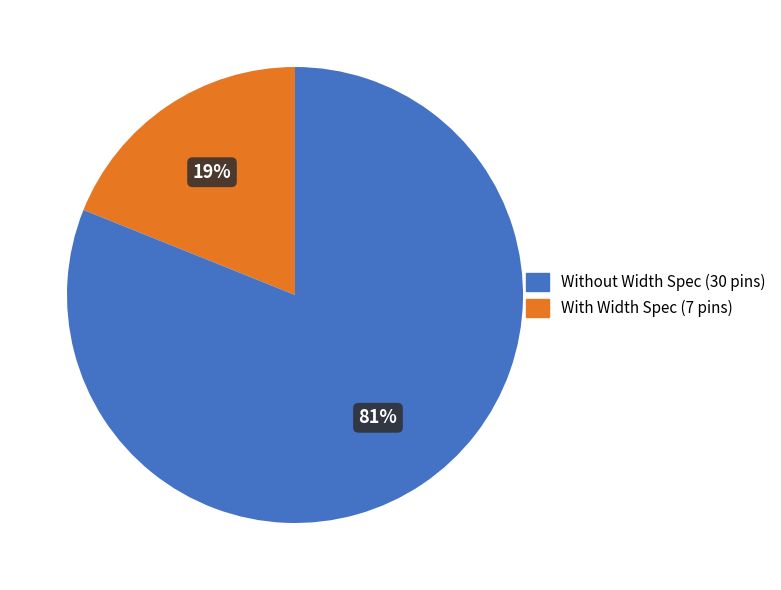

Does any single category account for the majority?

Yes